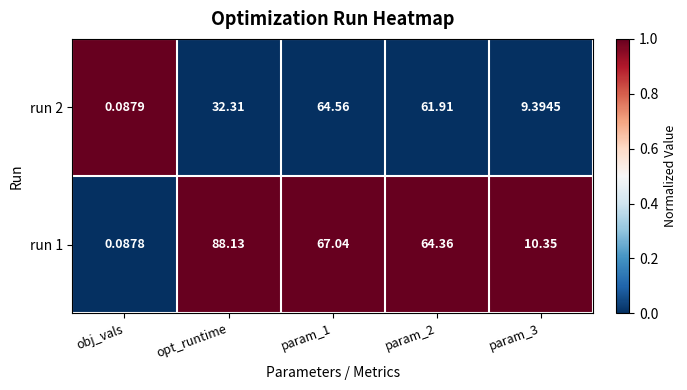

Which series has the largest range (max minus min)?

run 1